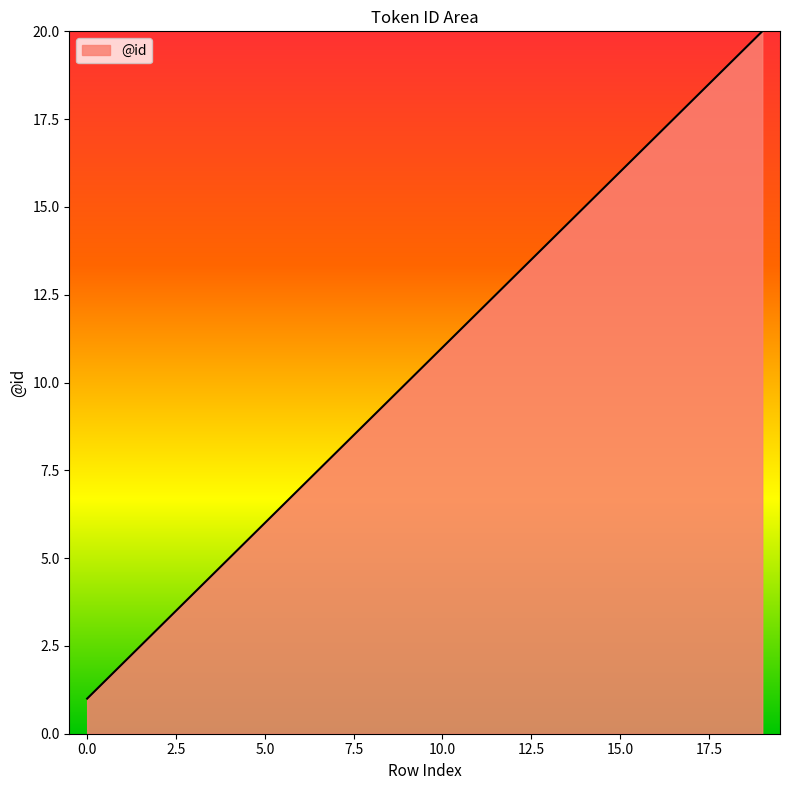

What is the difference between the maximum and minimum values?

19